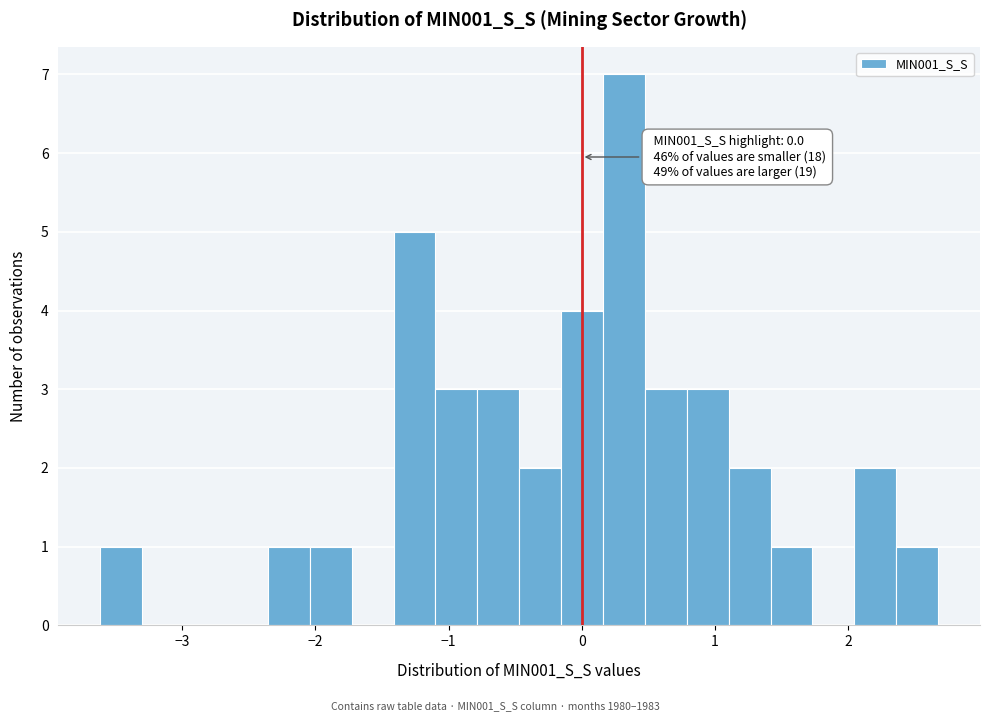

Around what value on the x-axis is the tallest bar? Give the approximate position of its centre, as read against the axis.

0.3